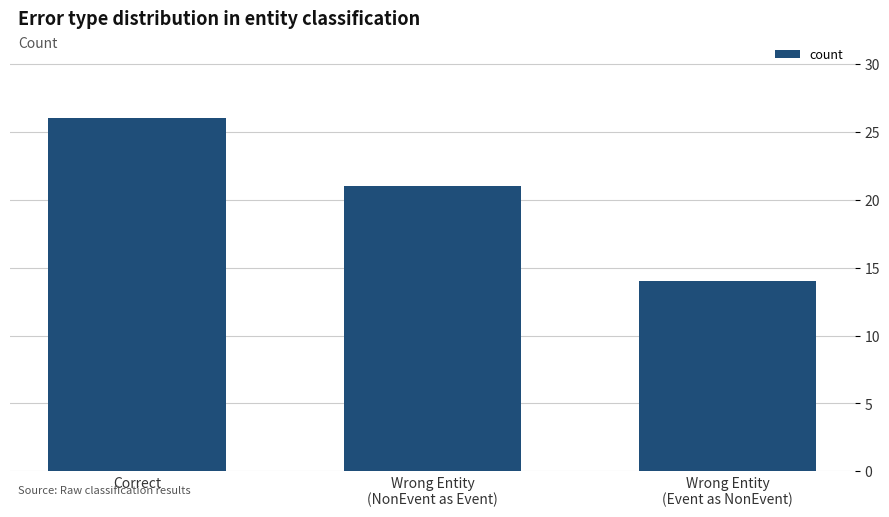

True or false: the data shows 26 at Correct.

True